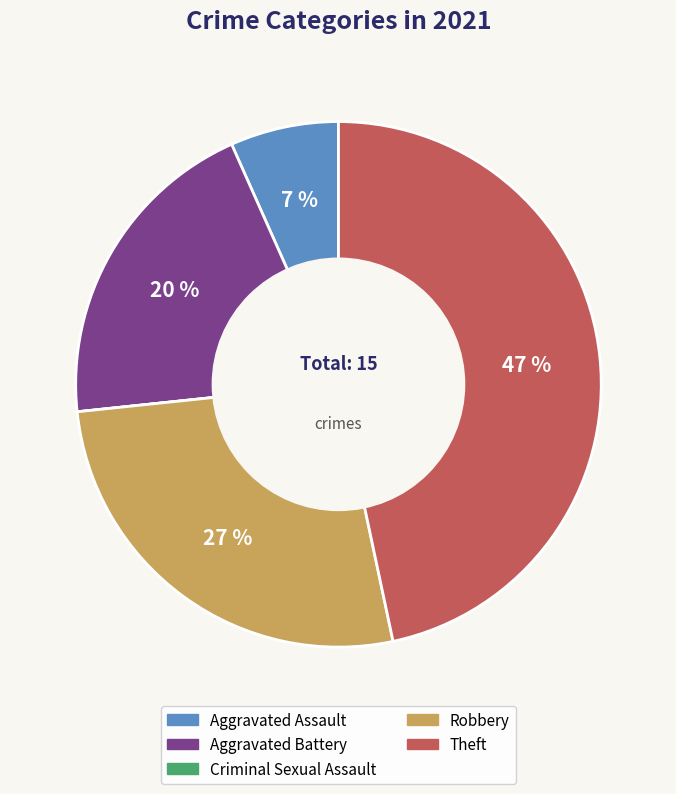

Approximately how many times larger is the value at Aggravated Battery compared to Theft?

0.4